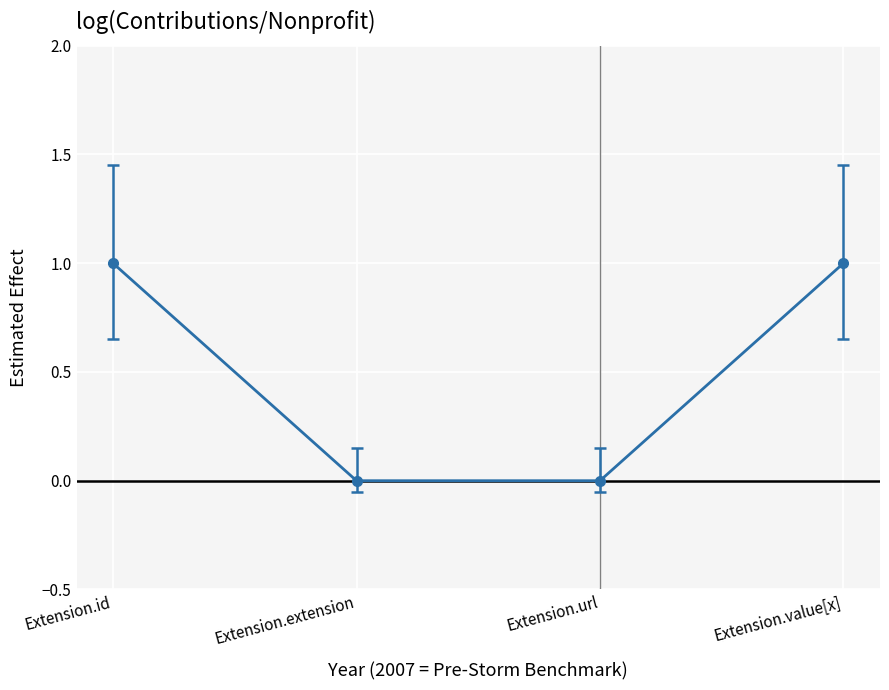

What is the label of the 2nd point from the left?

Extension.extension